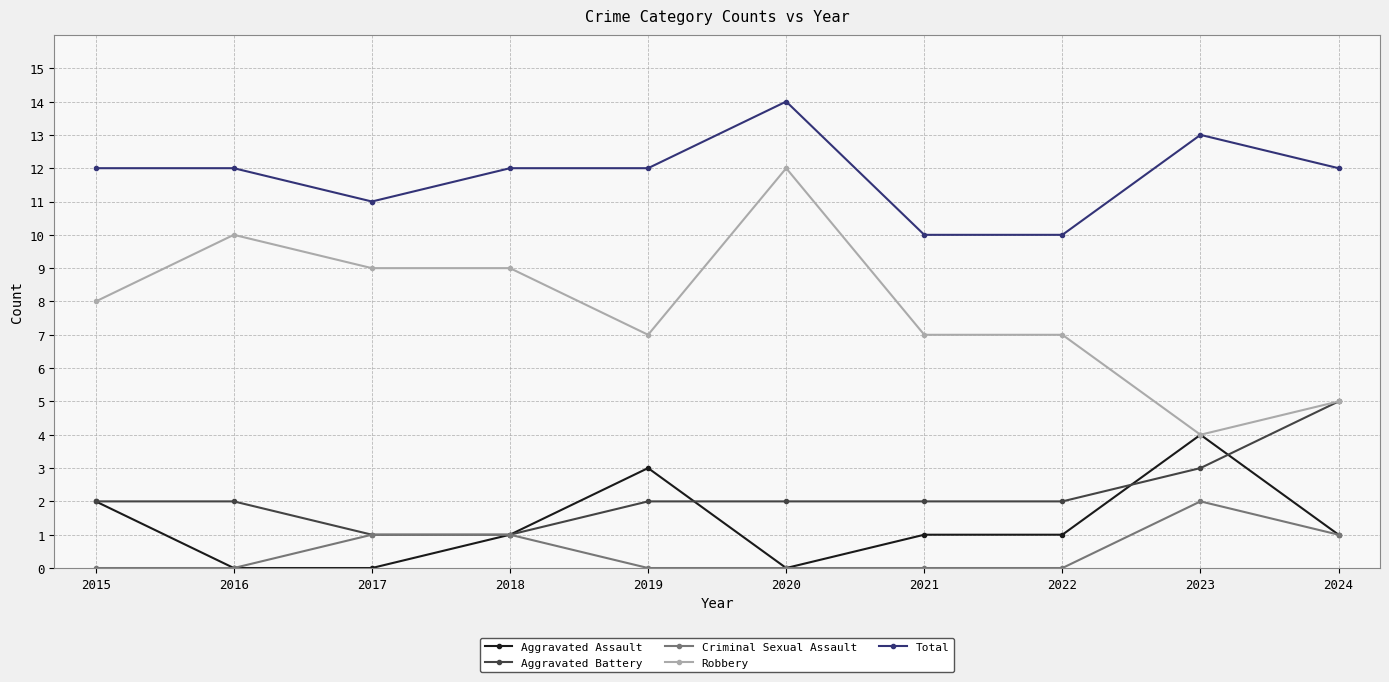

True or false: Aggravated Assault has more than 0 points higher than both neighbors.

True